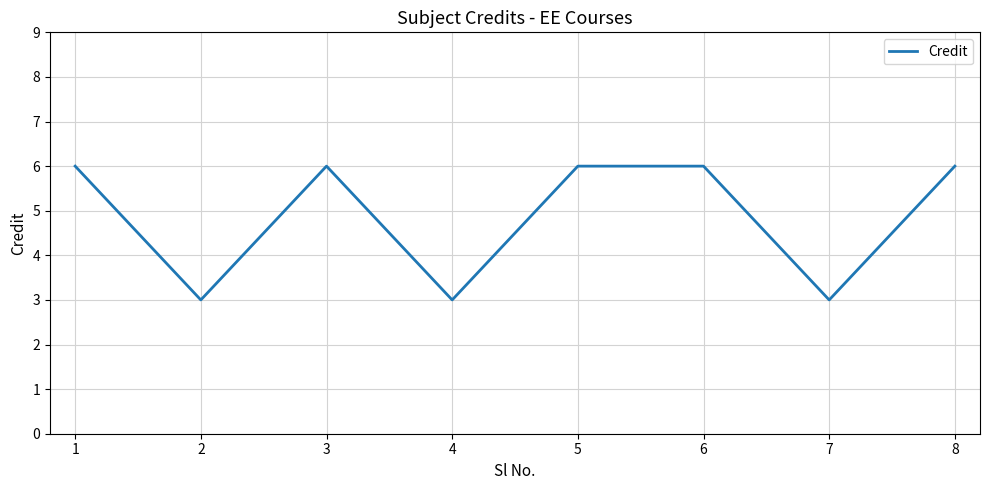

What is the maximum value shown in the chart?

6